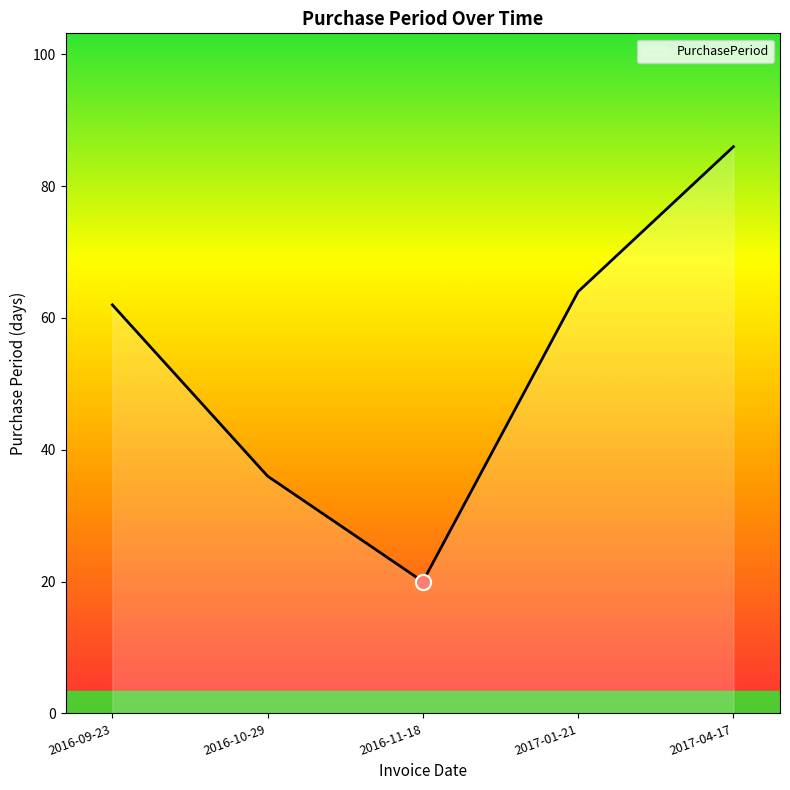

What is the change in value from 2016-09-23 to 2016-11-18?

-42